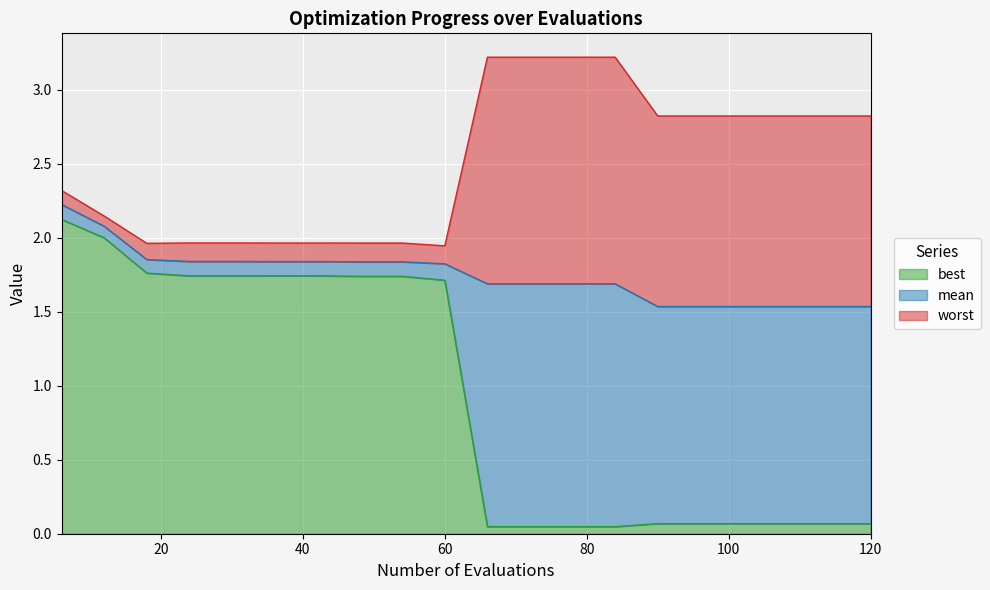

The value of worst at 24 is 2.0. True or false?

True